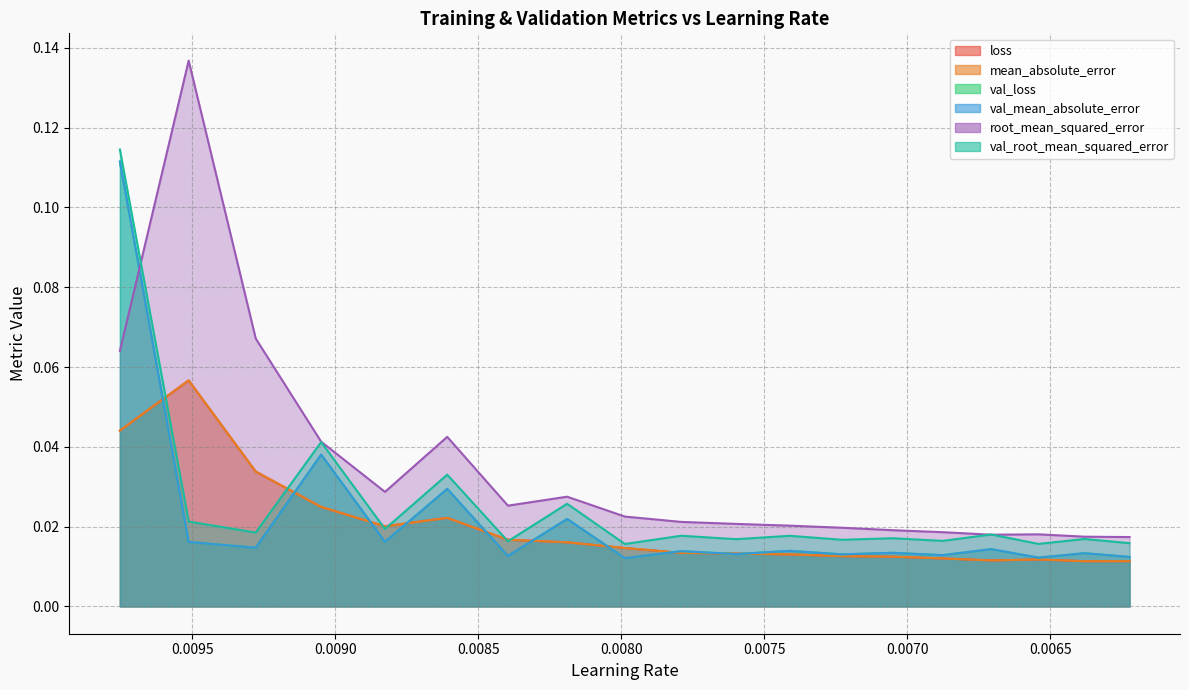

Which series has the largest total across all categories?

root_mean_squared_error